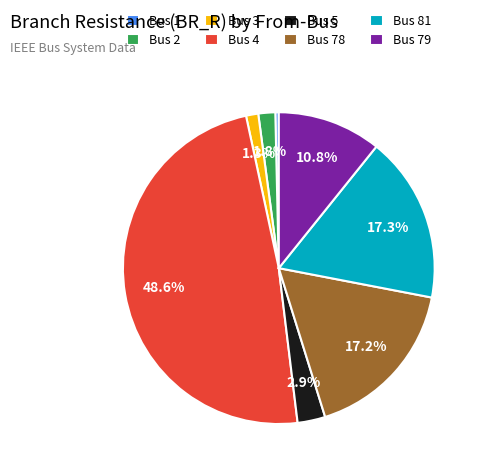

Do Bus 79 and Bus 78 together represent more than half of the pie?

No